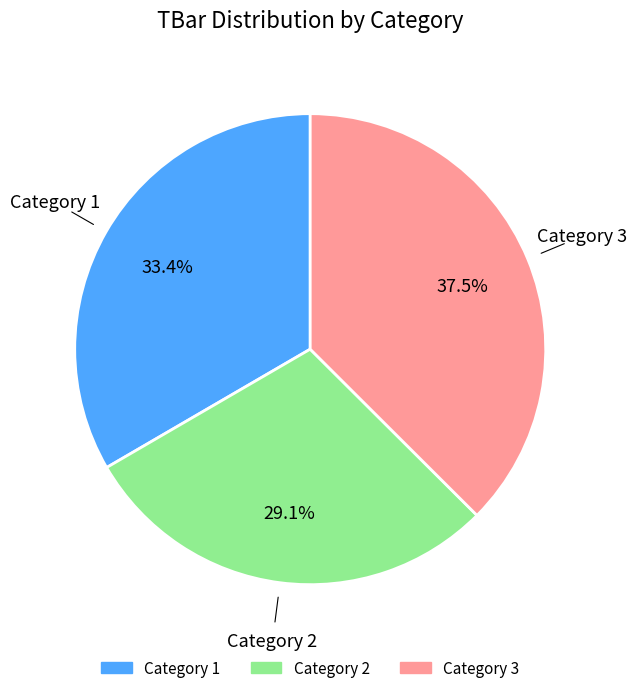

Is there any slice that represents more than half of the pie?

No